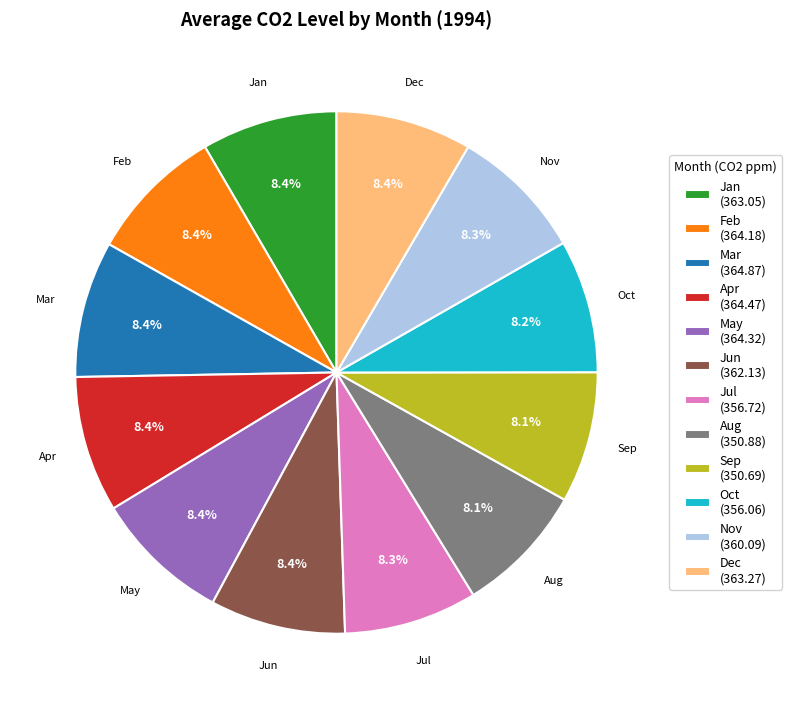

Is the sum of Mar (364.87) and Sep (350.69) greater than half?

No